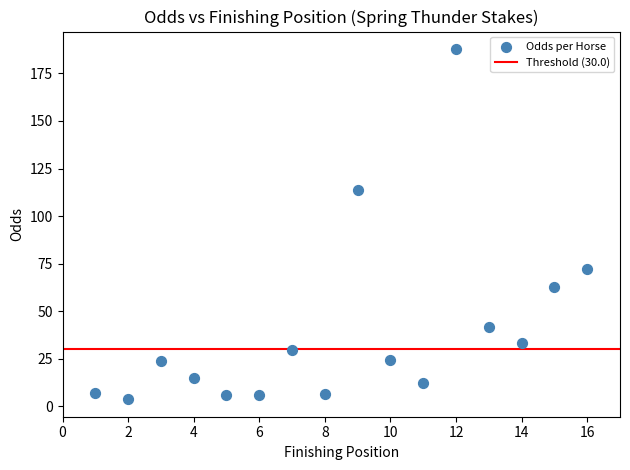

What Y value in the scatter plot is closest to 95?

113.8